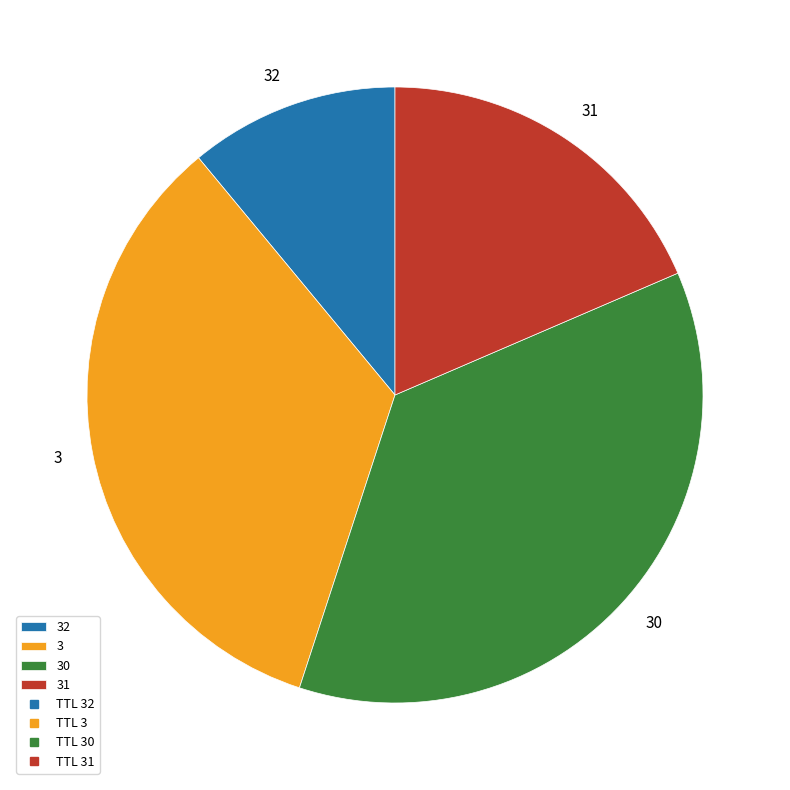

True or false: 30 accounts for 36% of the total.

True